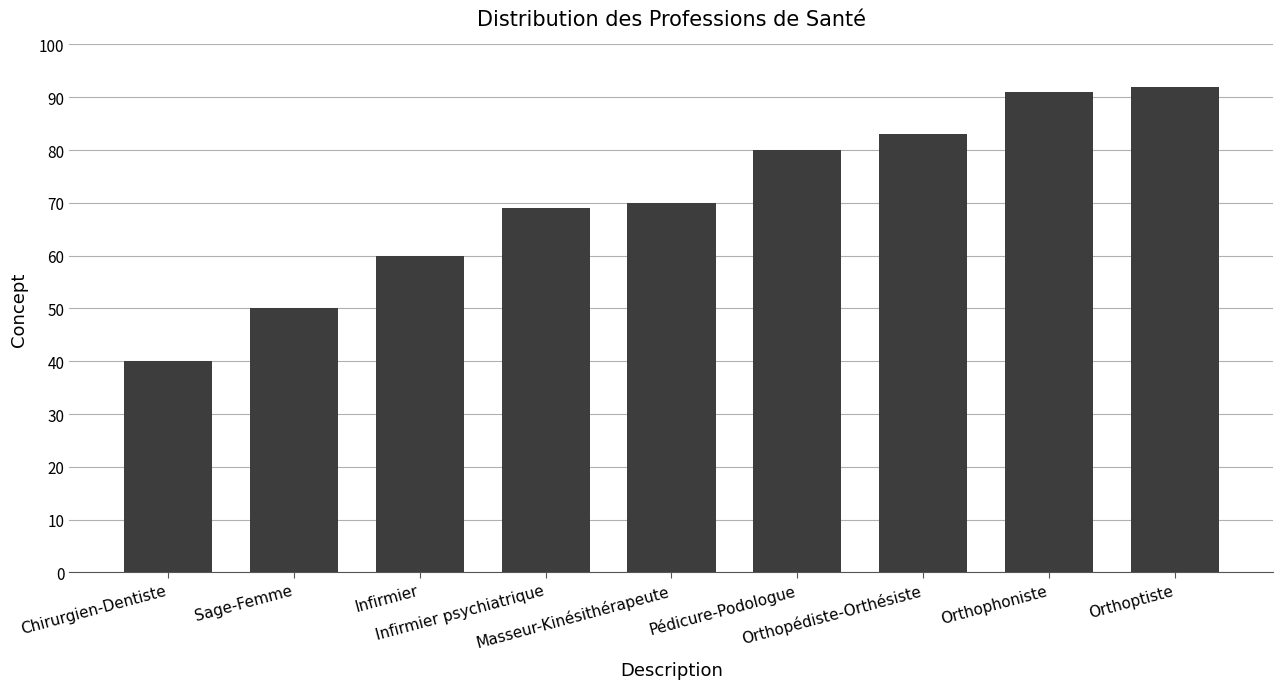

True or false: the data shows 134 at Orthophoniste.

False